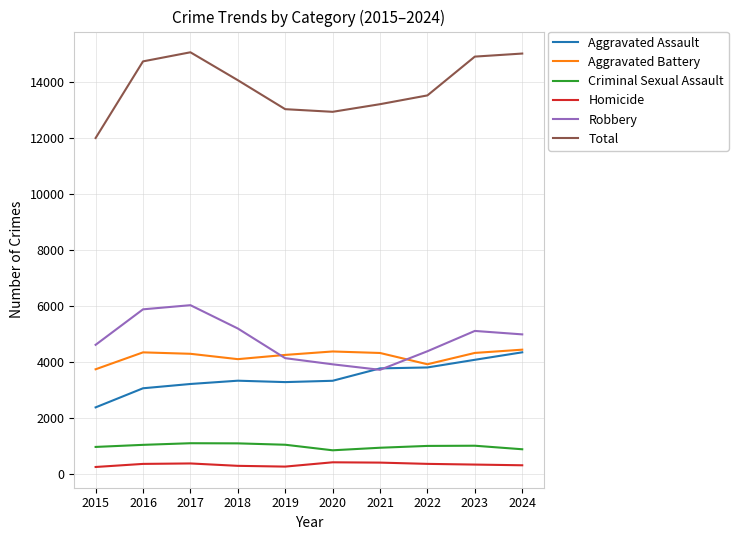

Which series has the largest range (max minus min)?

Total